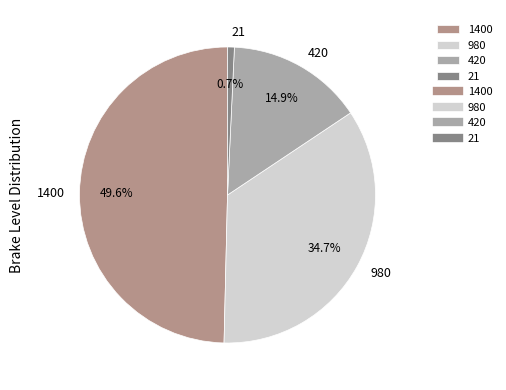

Does 420 represent more than half of the total?

No